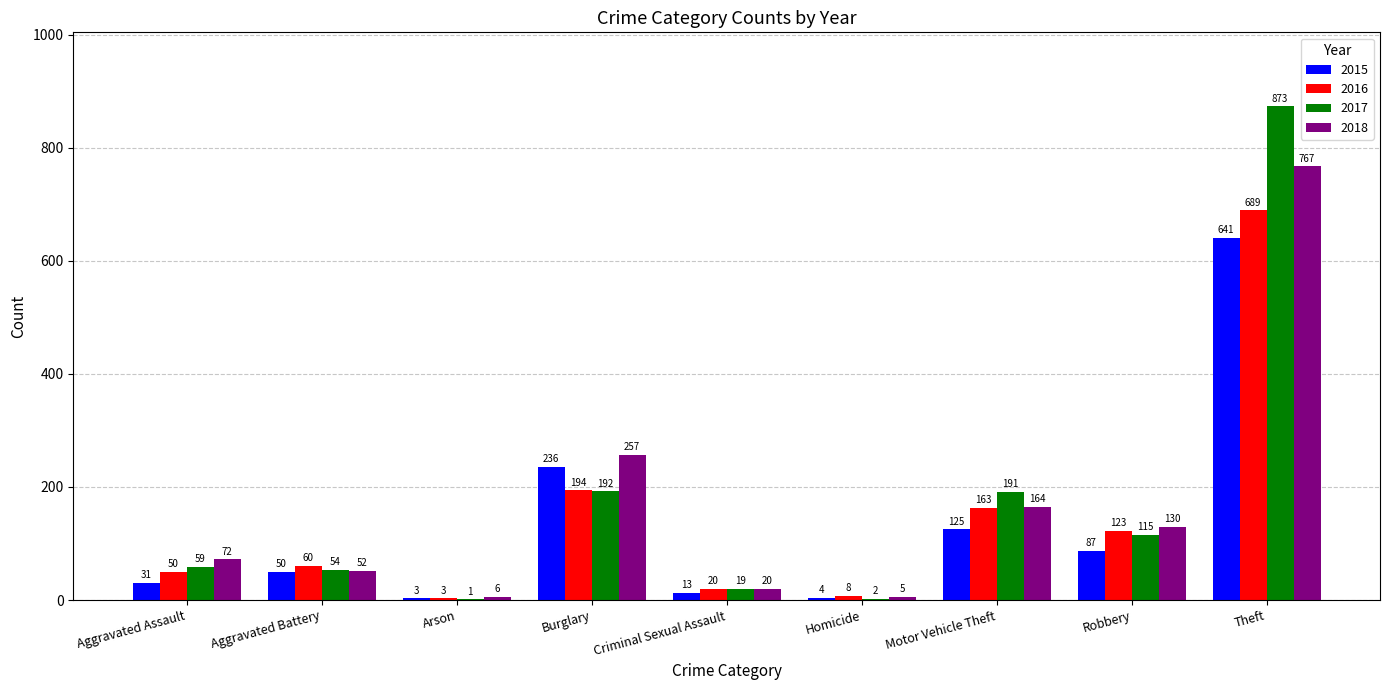

True or false: 2017 has a value of 59 at Aggravated Assault.

True